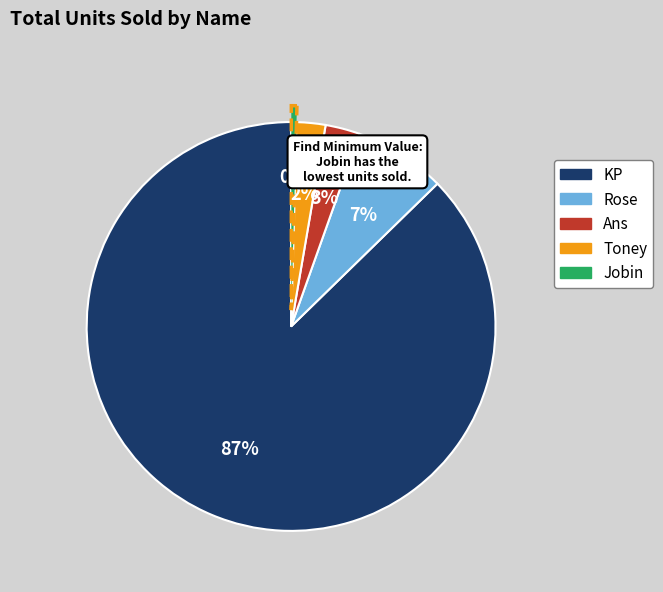

To the nearest percent, what is the combined percentage of Ans and Jobin?

3%